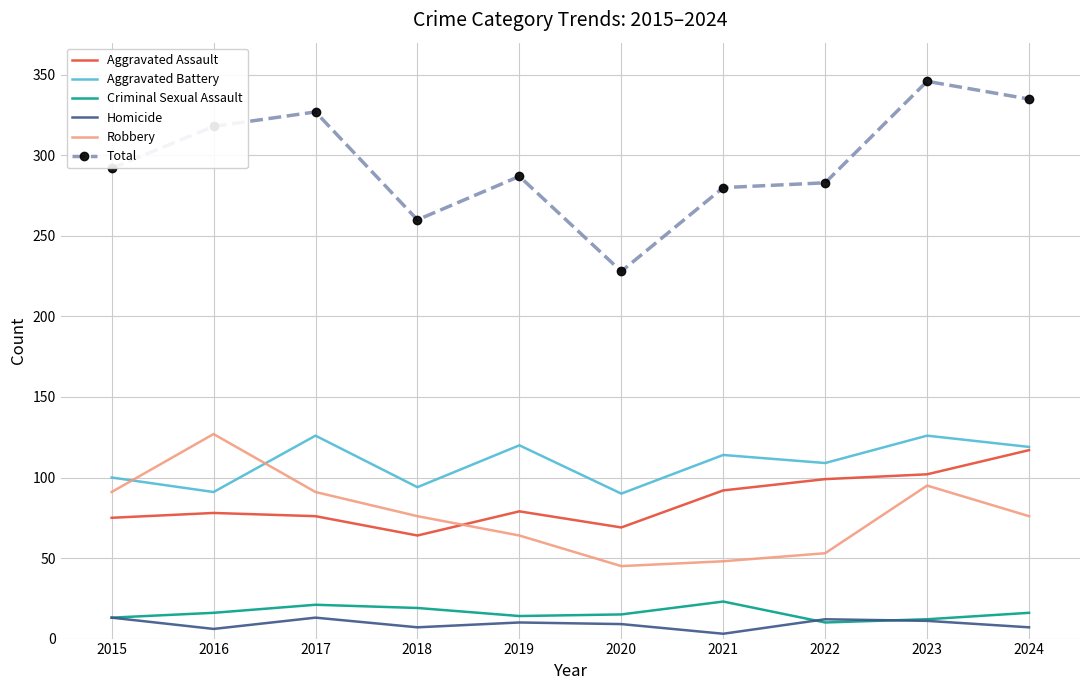

Which series has the largest range (max minus min)?

Total